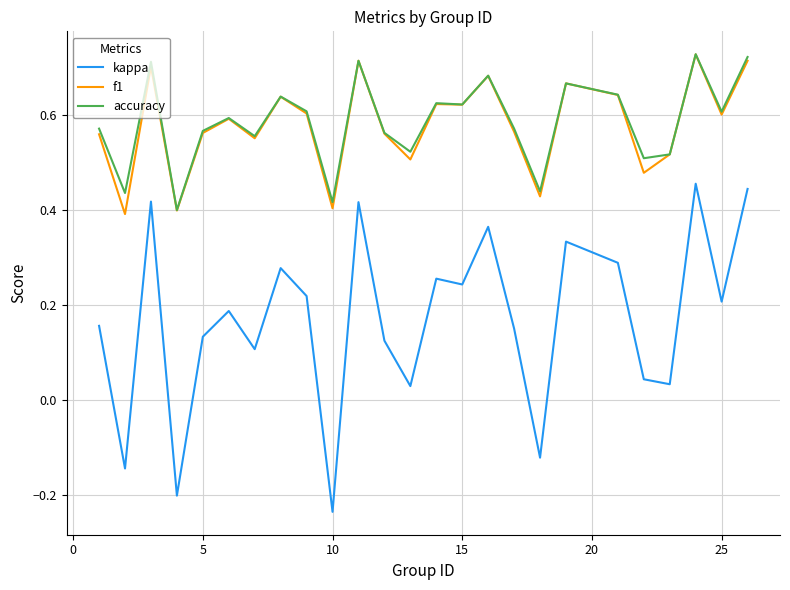

Which series has the widest spread of values?

kappa